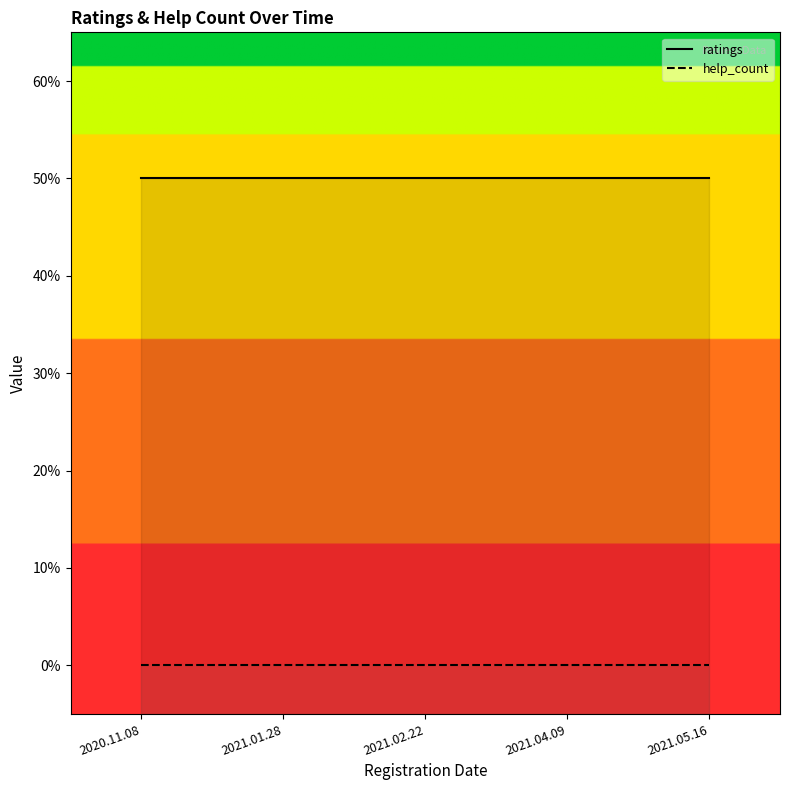

What is the label of the 2nd point from the right?

2021.04.09